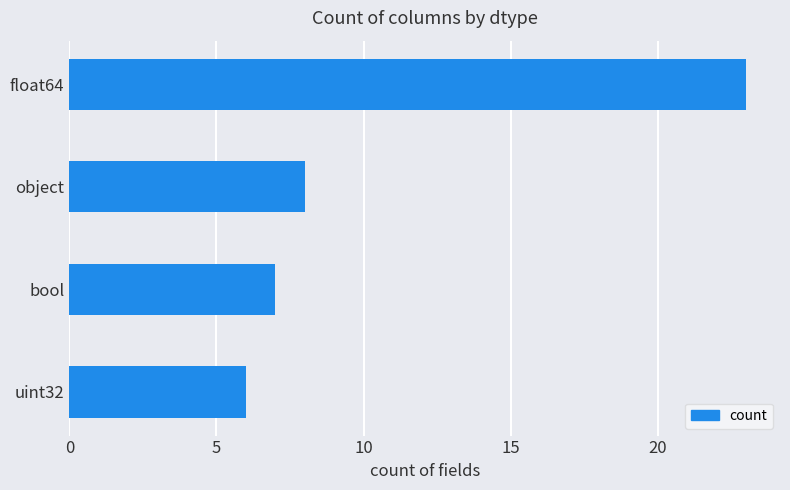

Does the chart contain stacked bars?

No